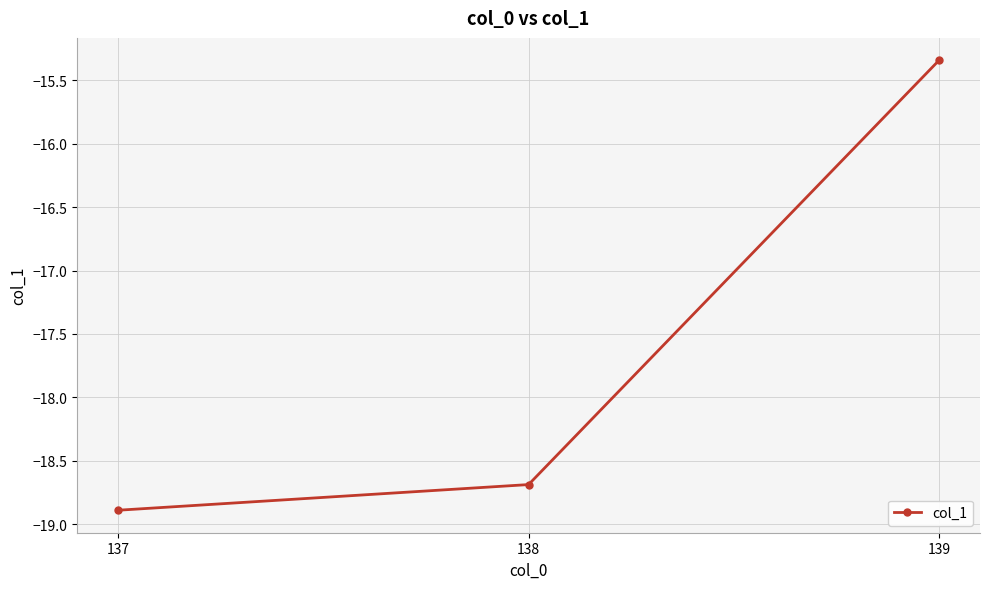

The chart shows a value of -9.9 at 138. True or false?

False